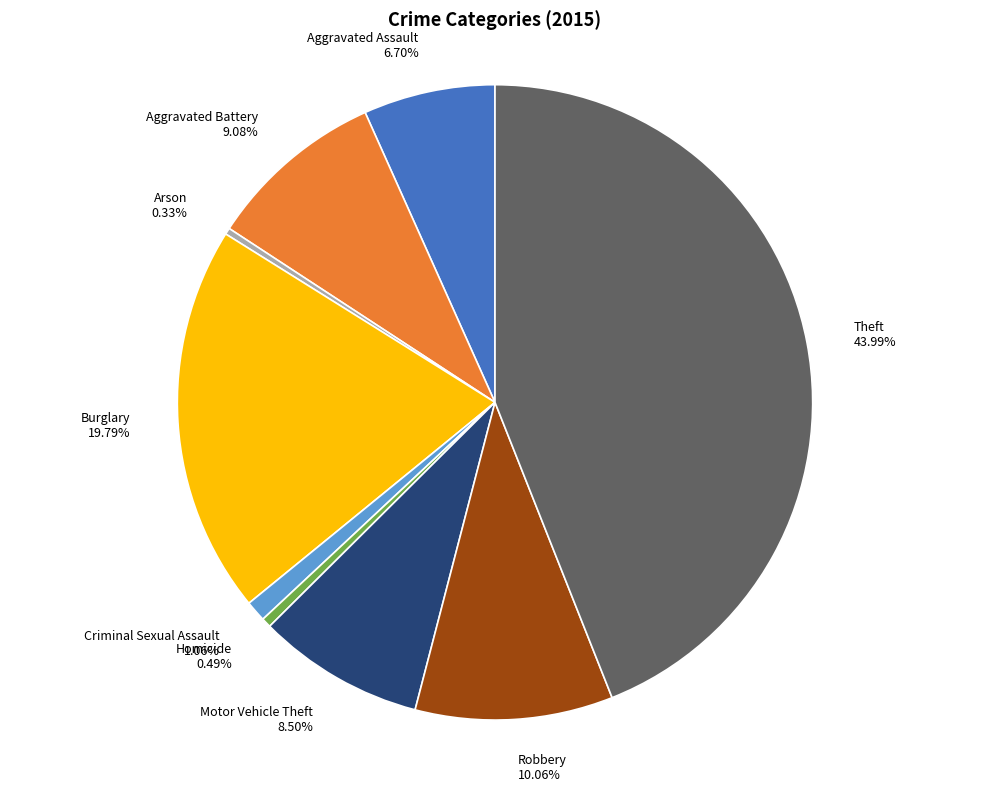

Which slice is the largest?

Theft